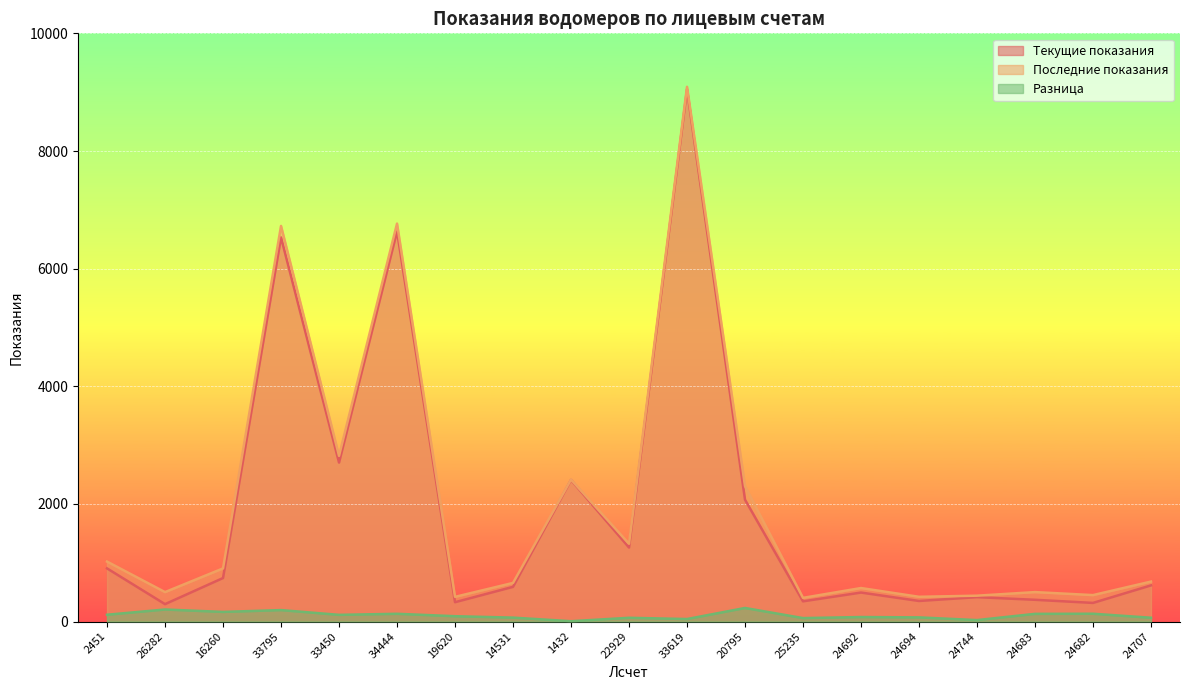

Which series has the widest spread of values?

Текущие показания